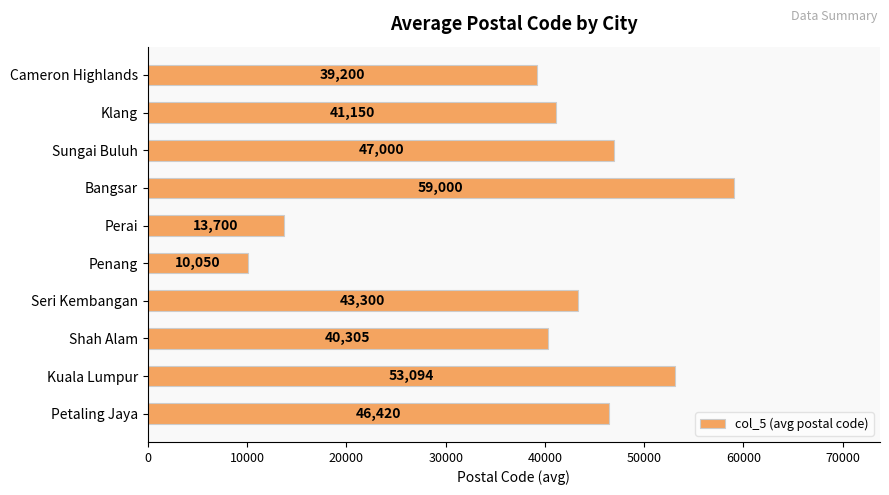

List the labels in order of value, smallest first.

Penang, Perai, Cameron Highlands, Shah Alam, Klang, Seri Kembangan, Petaling Jaya, Sungai Buluh, Kuala Lumpur, Bangsar